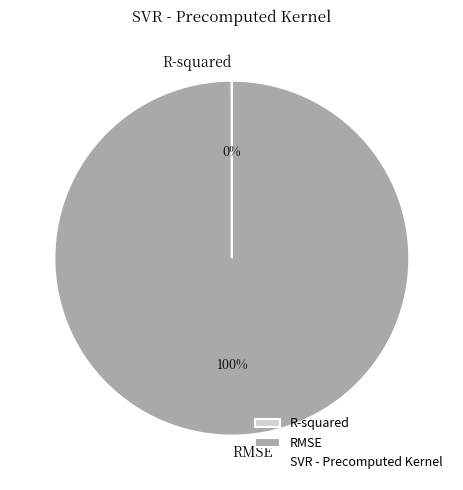

Is there any slice that represents more than half of the pie?

Yes